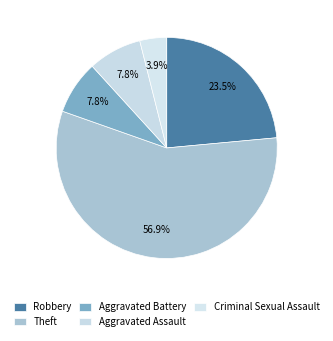

How many segments does this pie chart have?

5